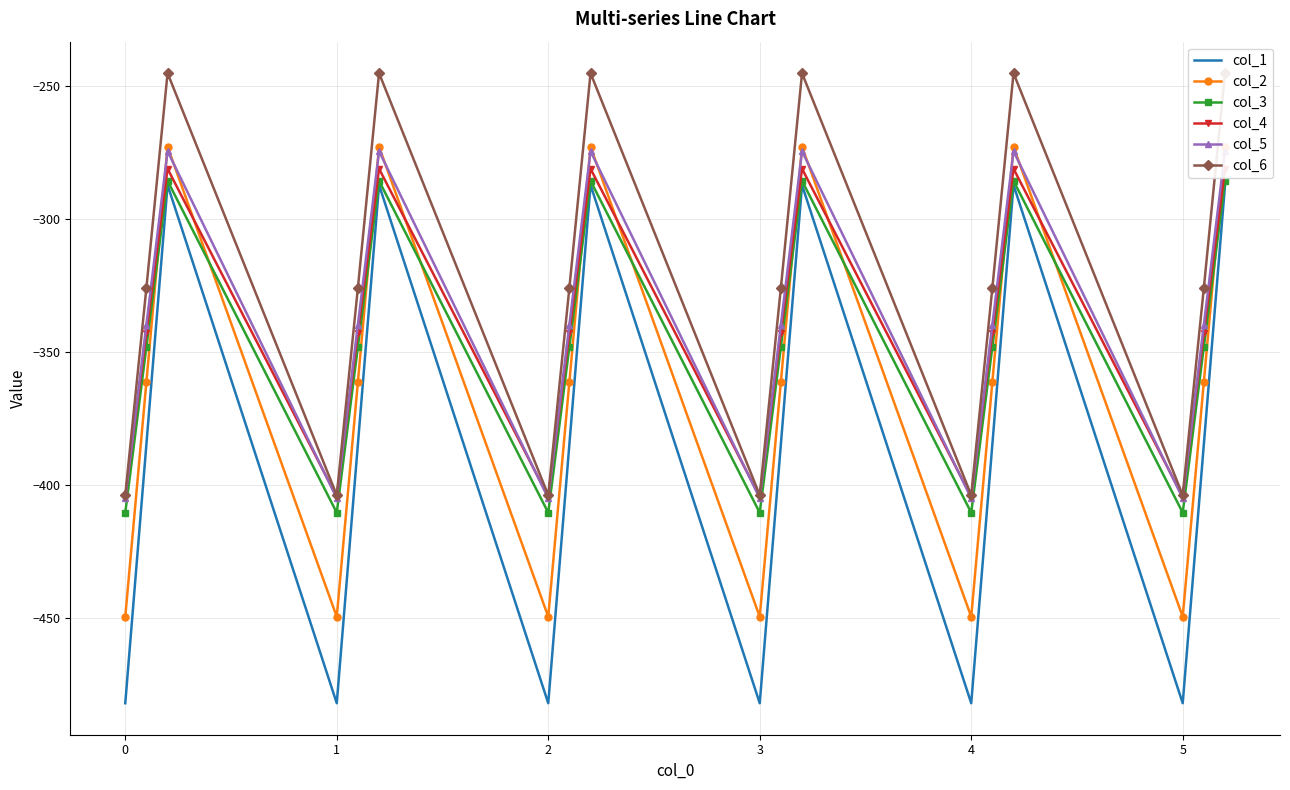

What are all the series names shown in the legend?

col_1, col_2, col_3, col_4, col_5, col_6